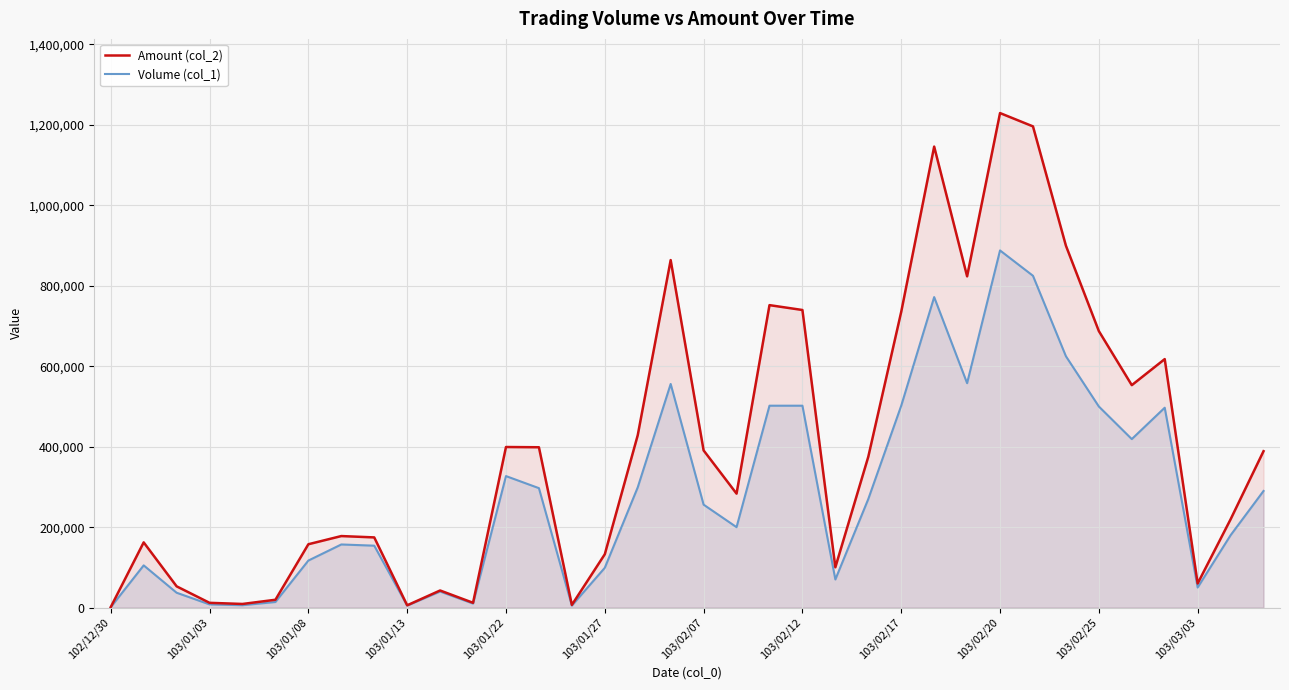

Rank the series by their average value, from highest to lowest.

Amount (col_2), Volume (col_1)